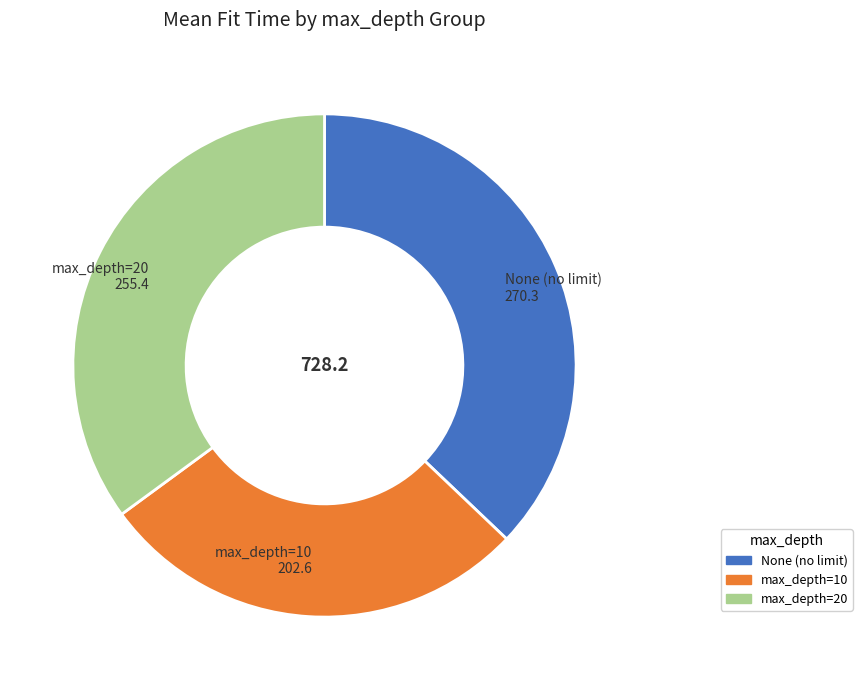

Is there a majority slice in this chart?

No